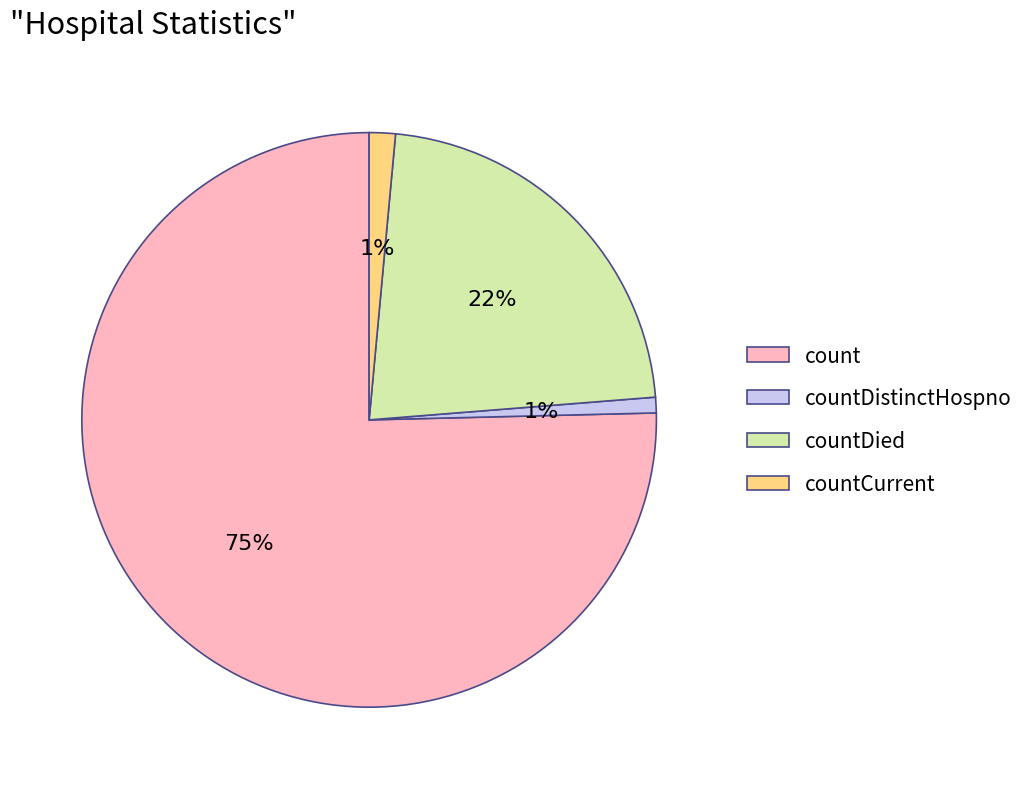

Which slice represents more than half of the pie?

count